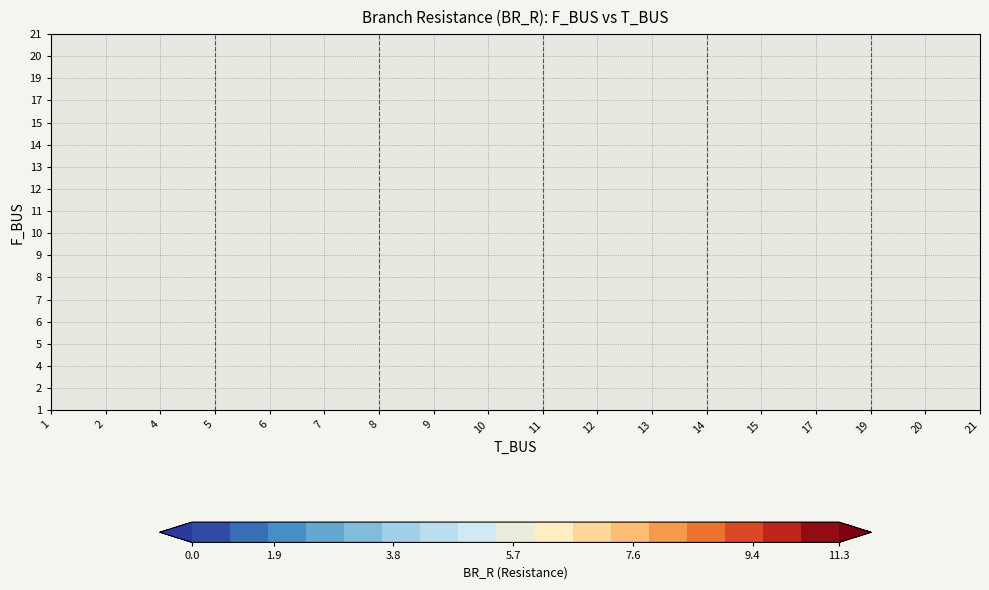

Reading left to right, what are all the values shown in this chart?

br_r_values=4.8	1=1.2	2=0.9	3=4.3	4=2.6	5=2.3	6=3.8	7=0.8	8=3.6	9=1.0	10=1.7	11=2.8	12=0.6	13=11.3	14=1.5	15=1.9	16=1.1